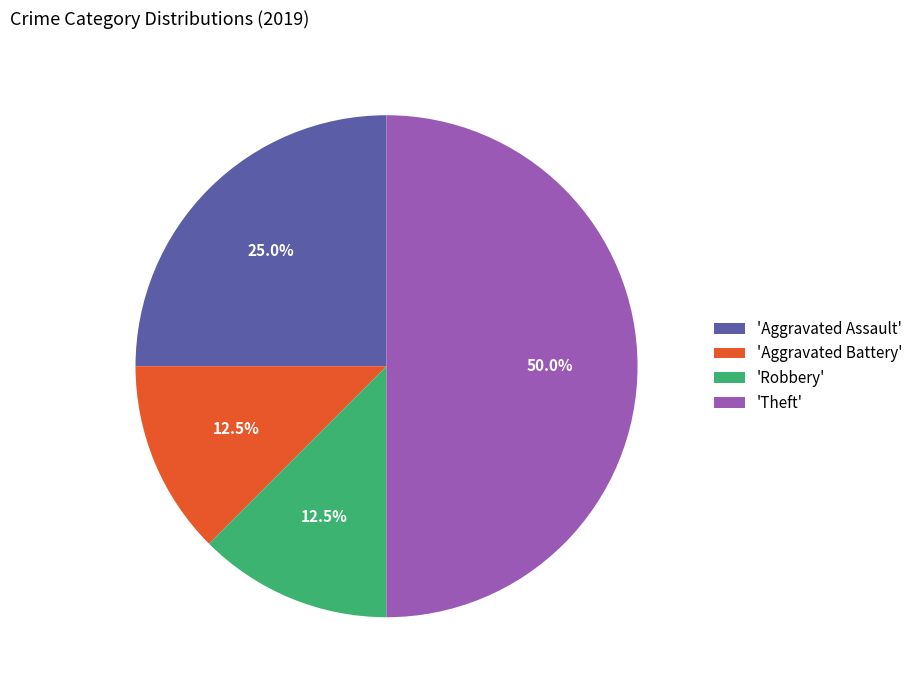

Which category has the biggest portion of the pie?

'Theft'